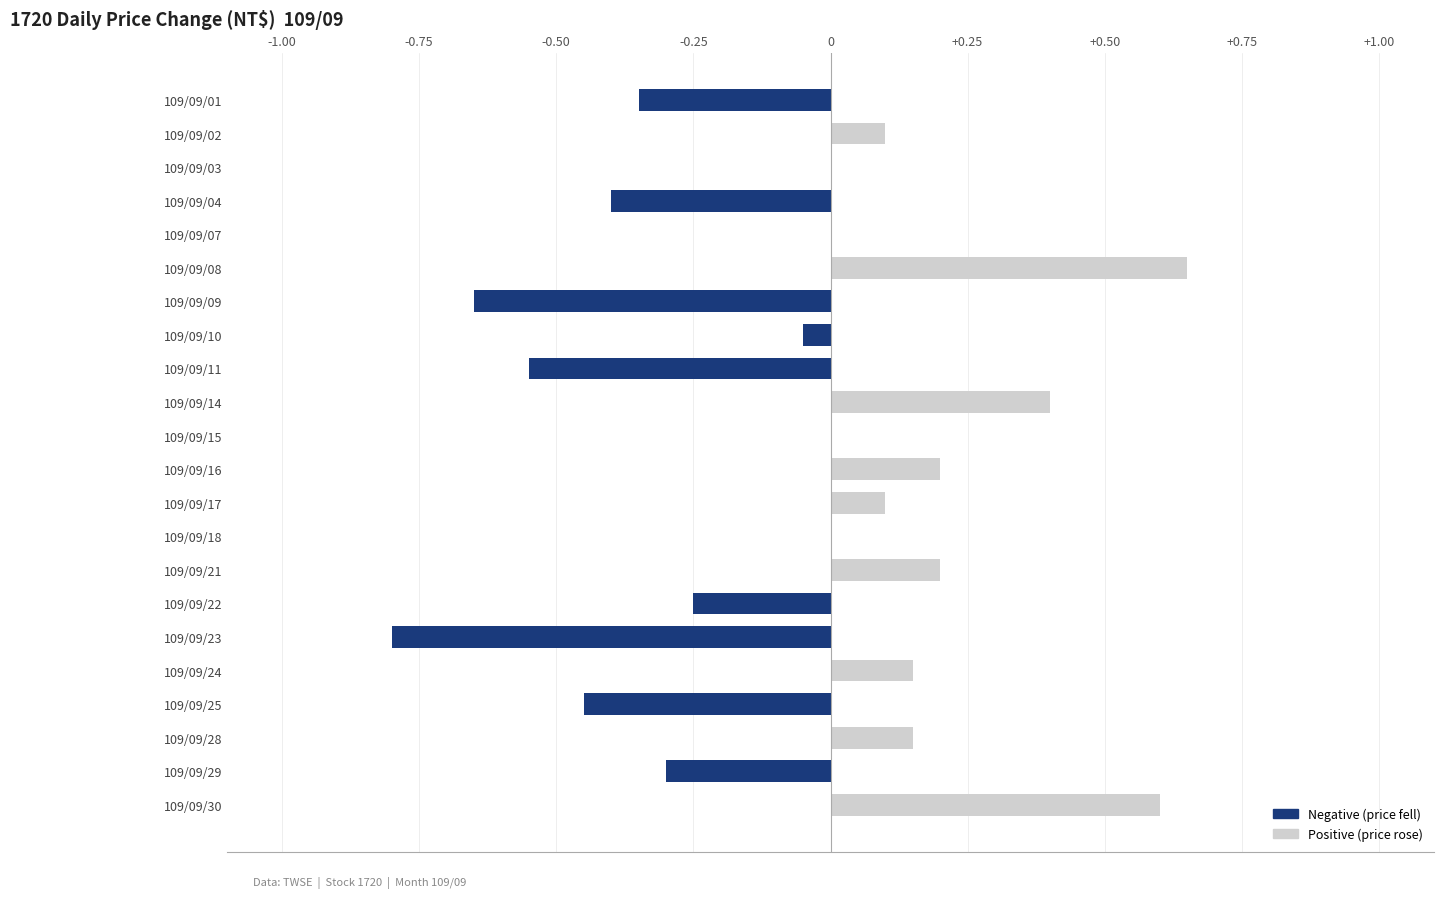

What is the sum of all values?

-1.2